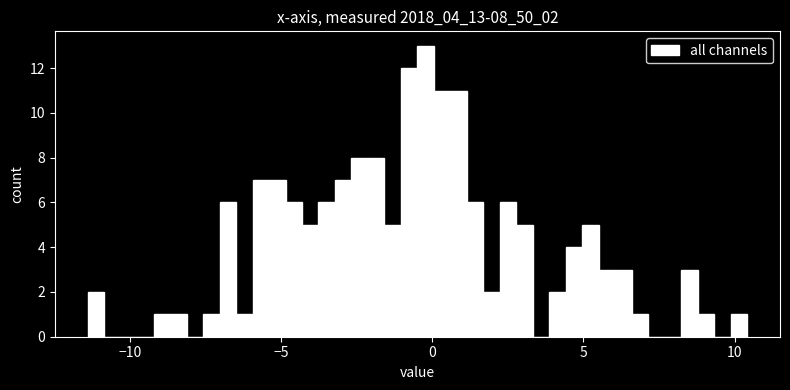

Read against the x-axis, roughly where is the centre of the tallest bar?

0.0